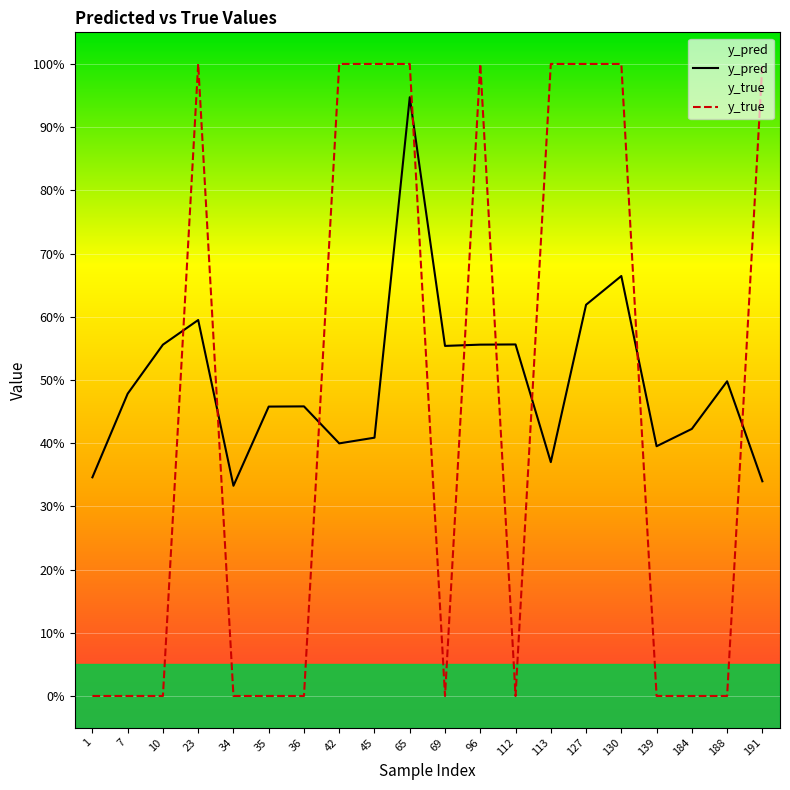

How many distinct data groups are displayed?

2